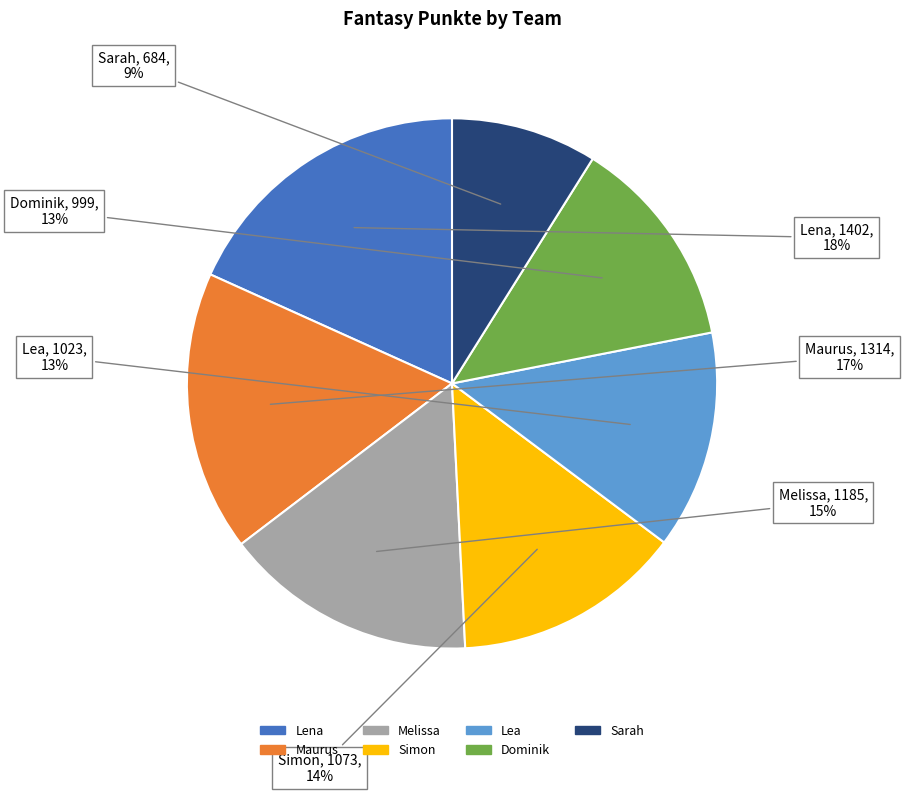

Is there any slice that represents more than half of the pie?

No